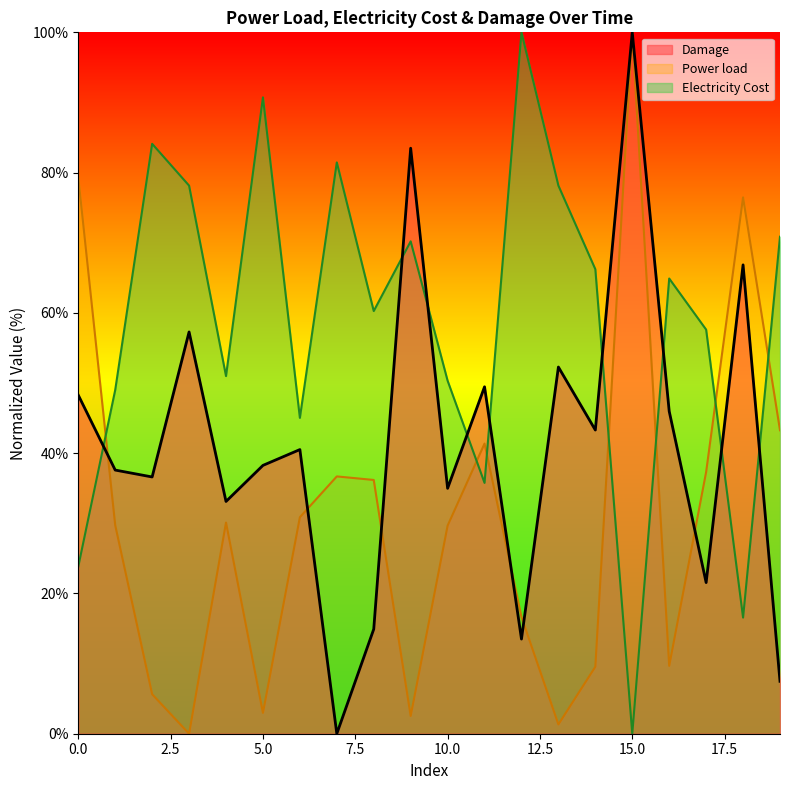

Reading left to right, what are all the values shown in this chart?

Damage: 48.3	37.6	36.6	57.3	33.1	38.3	40.5	0.0	14.9	83.5	35.0	49.5	13.5	52.3	43.3	100.0	46.0	21.5	66.8	7.5
Power load: 79.3	29.7	5.6	0.0	30.1	3.0	30.9	36.7	36.2	2.5	29.7	41.4	16.6	1.3	9.6	100.0	9.7	37.3	76.5	43.3
Electricity Cost: 23.8	49.0	84.1	78.1	51.0	90.7	45.0	81.5	60.3	70.2	50.3	35.8	100.0	78.1	66.2	0.0	64.9	57.6	16.6	70.9